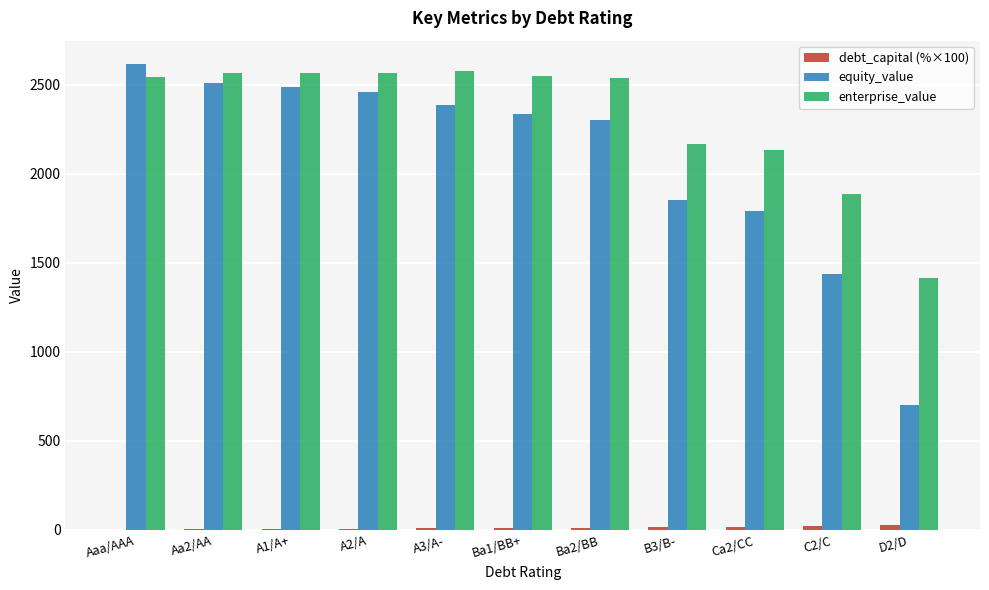

What is the sum of all equity_value values?

22890.8